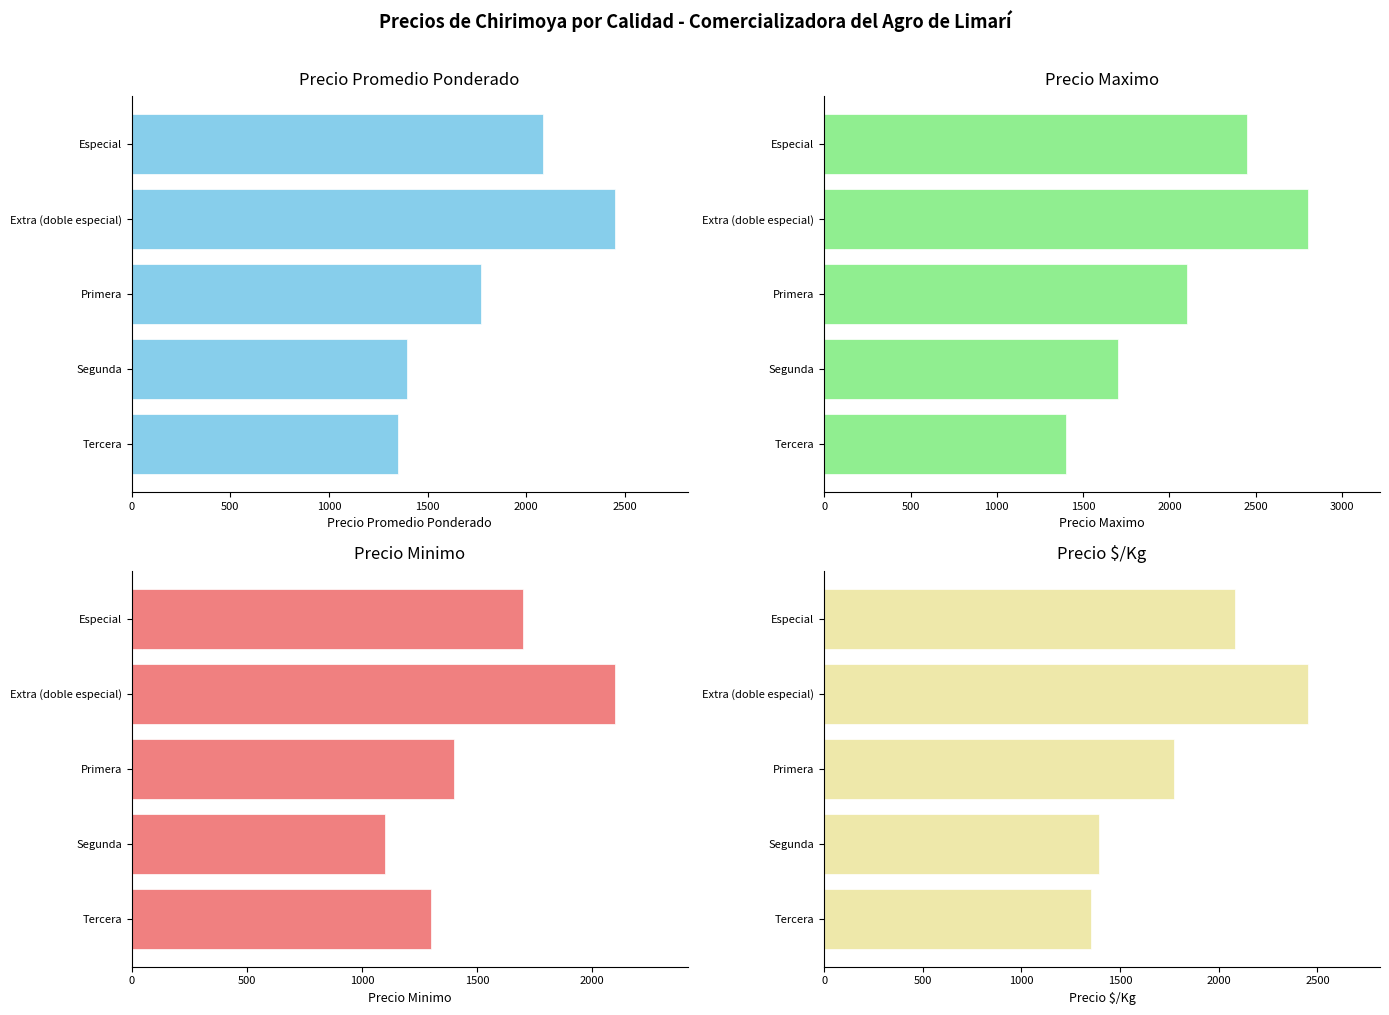

How many groups of bars are there?

5